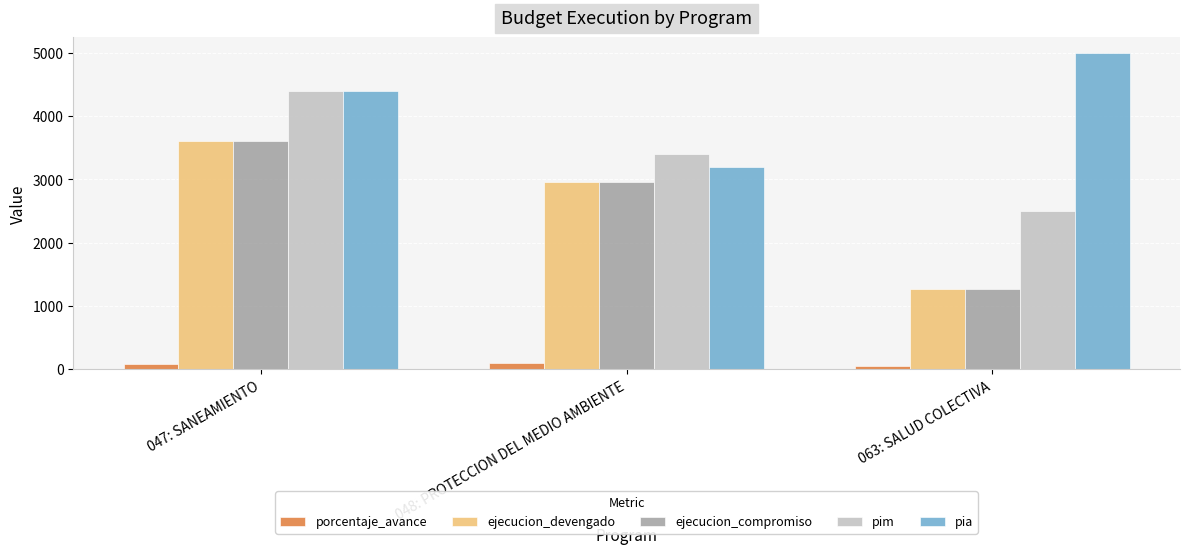

Rank the categories by pim value from highest to lowest.

047: SANEAMIENTO, 048: PROTECCION DEL MEDIO AMBIENTE, 063: SALUD COLECTIVA